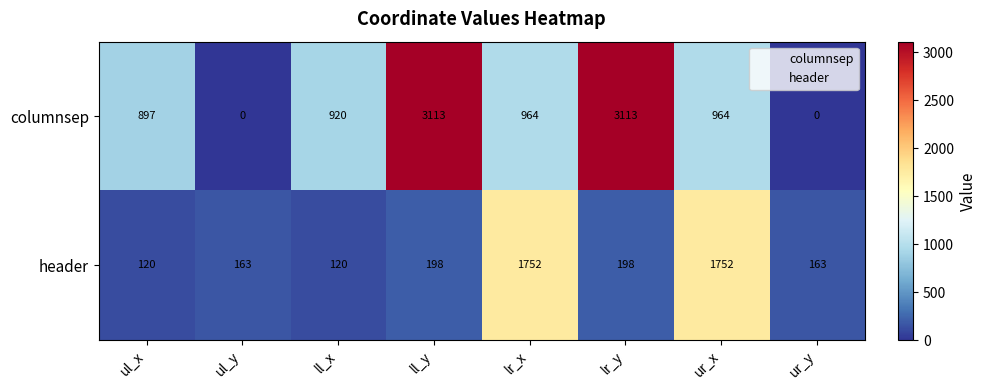

What is the difference between the maximum and second lowest values in the columnsep series?

3113